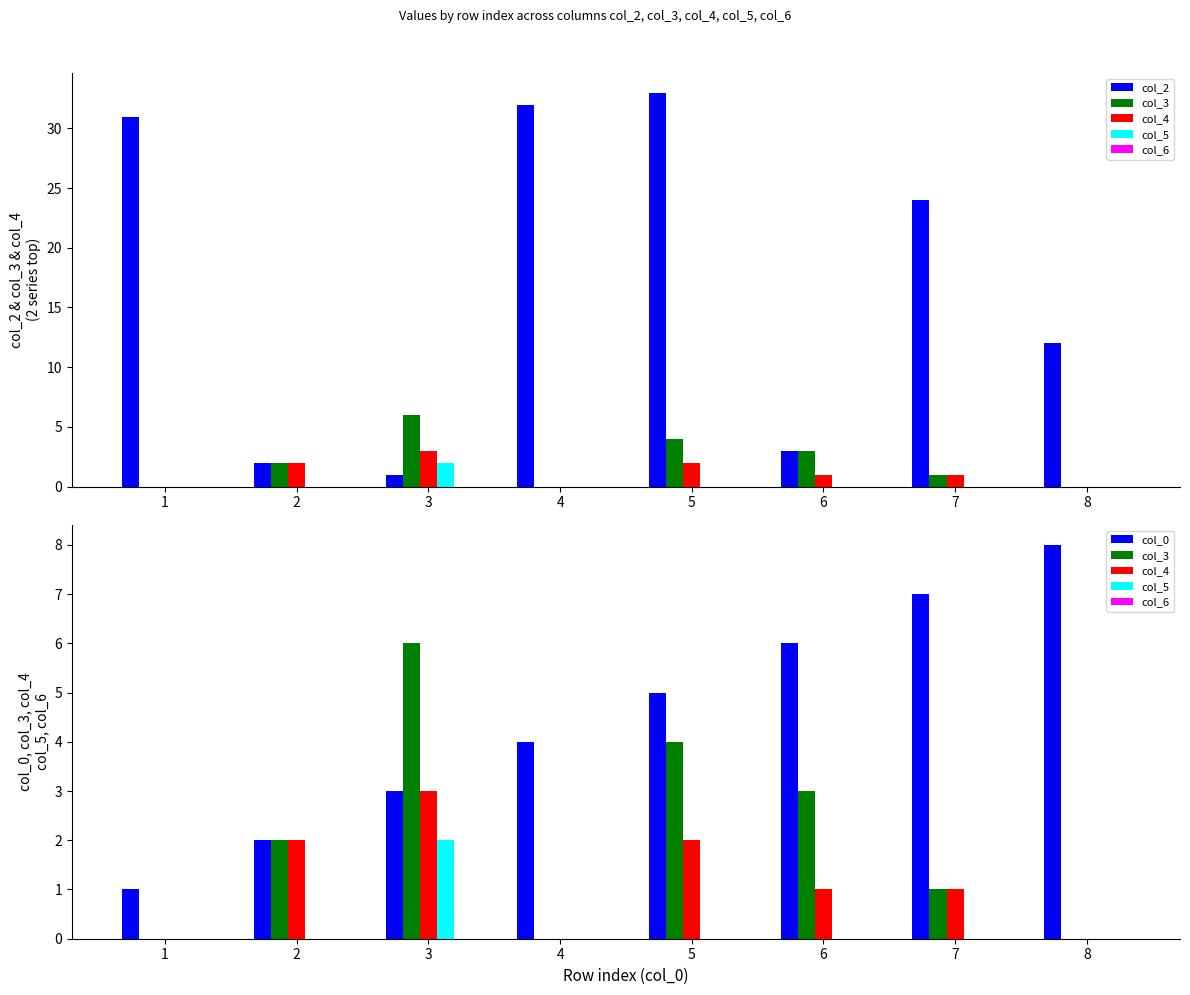

List the series in order of their peak value, highest first.

col_2, col_0, col_3, col_4, col_5, col_6